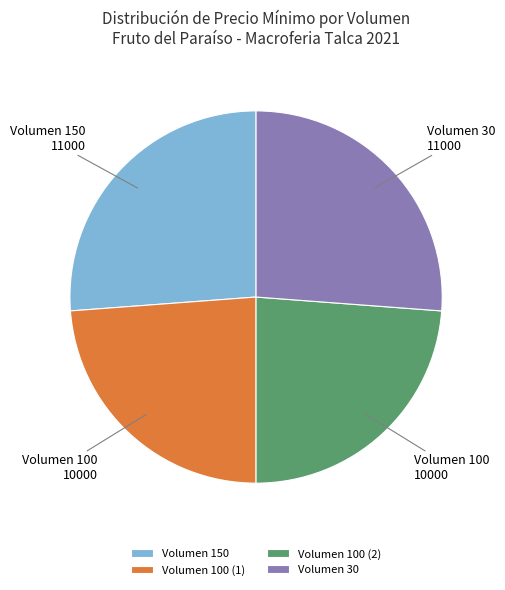

Does Volumen 100 (2) account for over 50% of the chart?

No